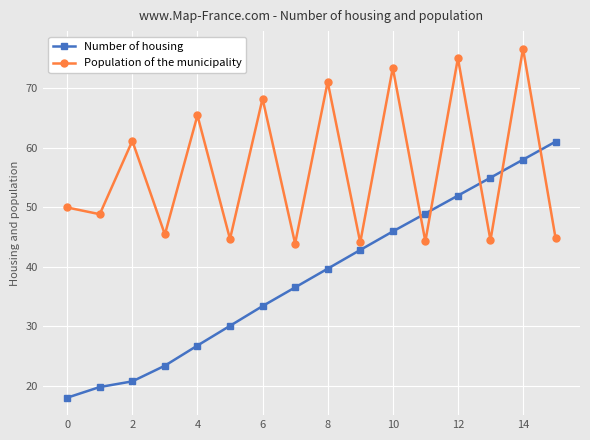

What is the value of the Population of the municipality point at the 15th from the left?

76.6